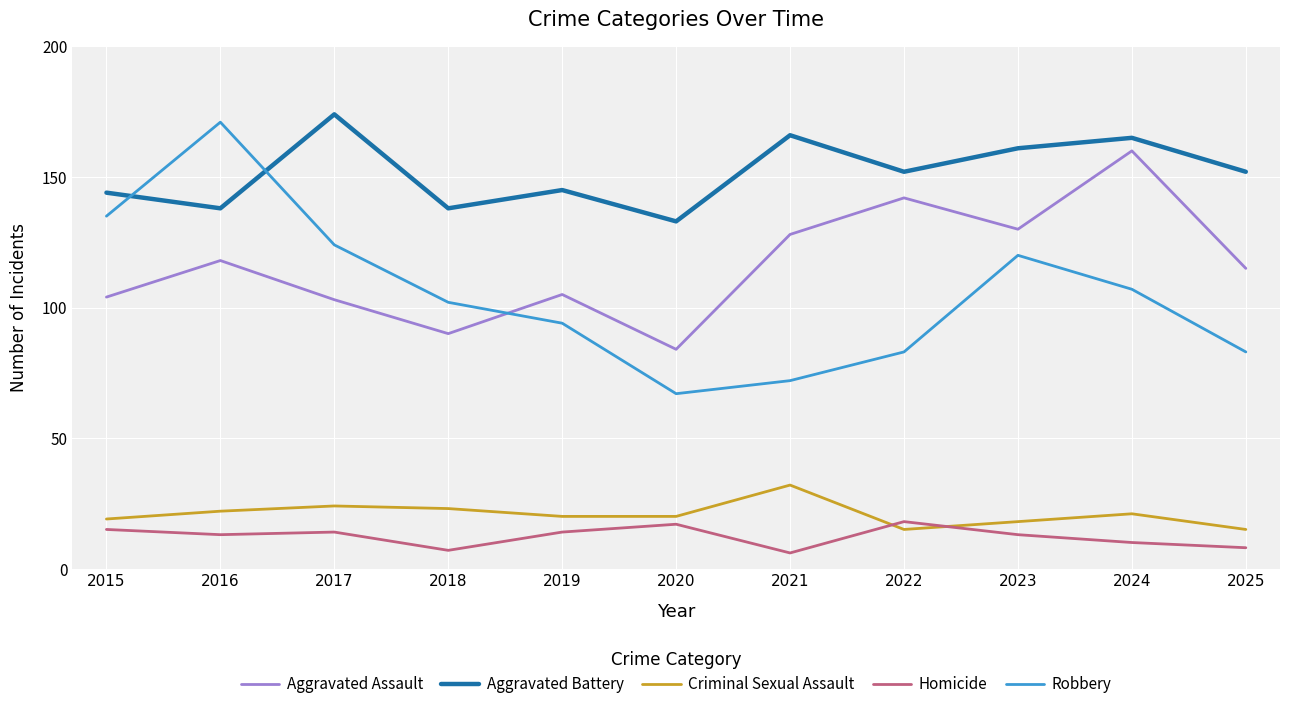

In Homicide, how many points are lower than both neighbors (excluding endpoints)?

3